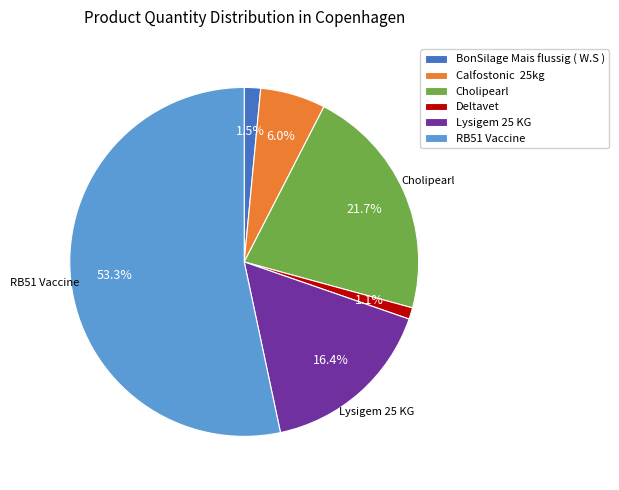

To the nearest percent, what is the average slice percentage?

17%